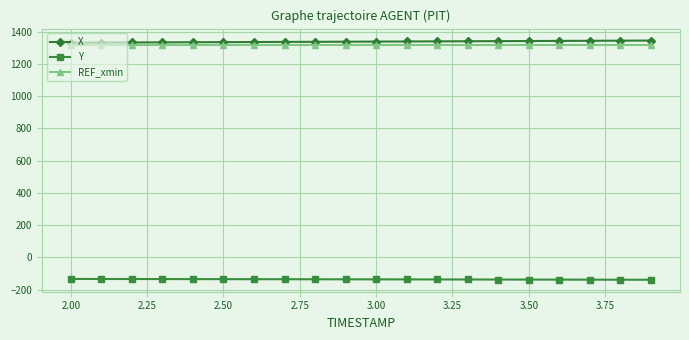

True or false: REF_xmin and Y intersect in this chart.

False